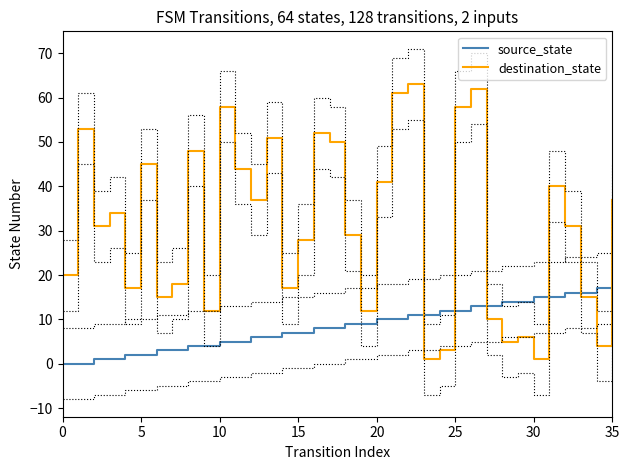

True or false: source_state has a value of 13 at 26.

True